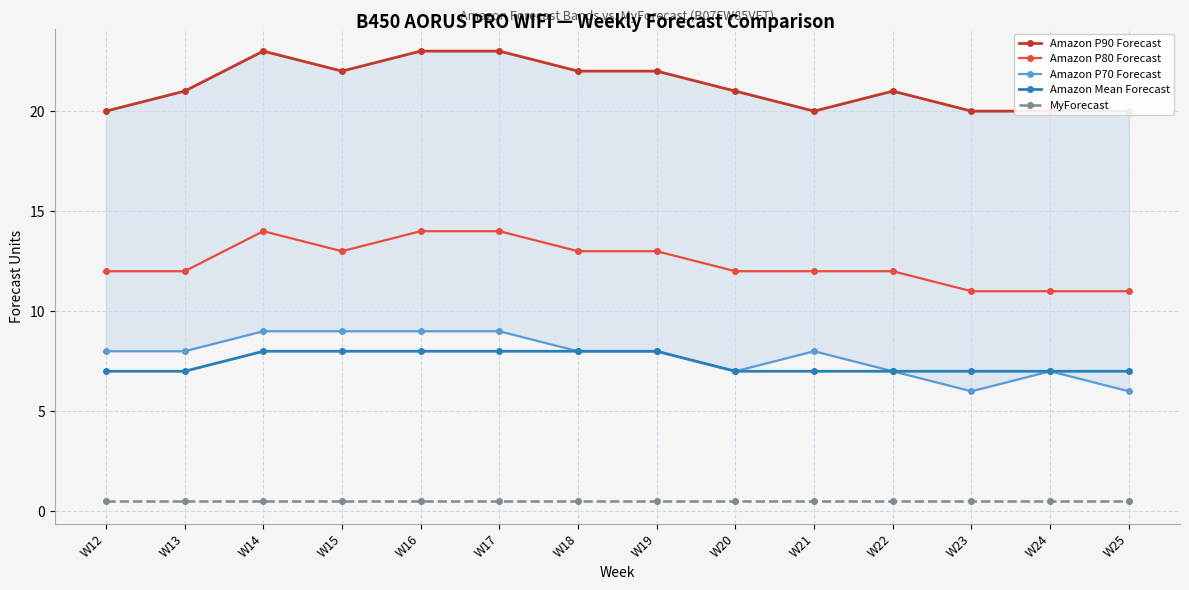

True or false: Amazon P90 Forecast and Amazon P70 Forecast cross at least once.

False